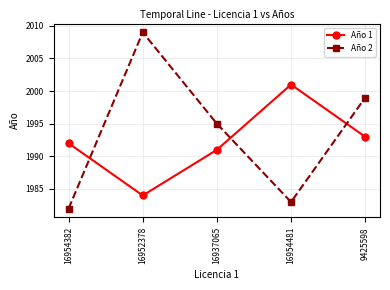

Rank the categories by Año 1 value from highest to lowest.

16954481, 9425598, 16954382, 16937065, 16952378